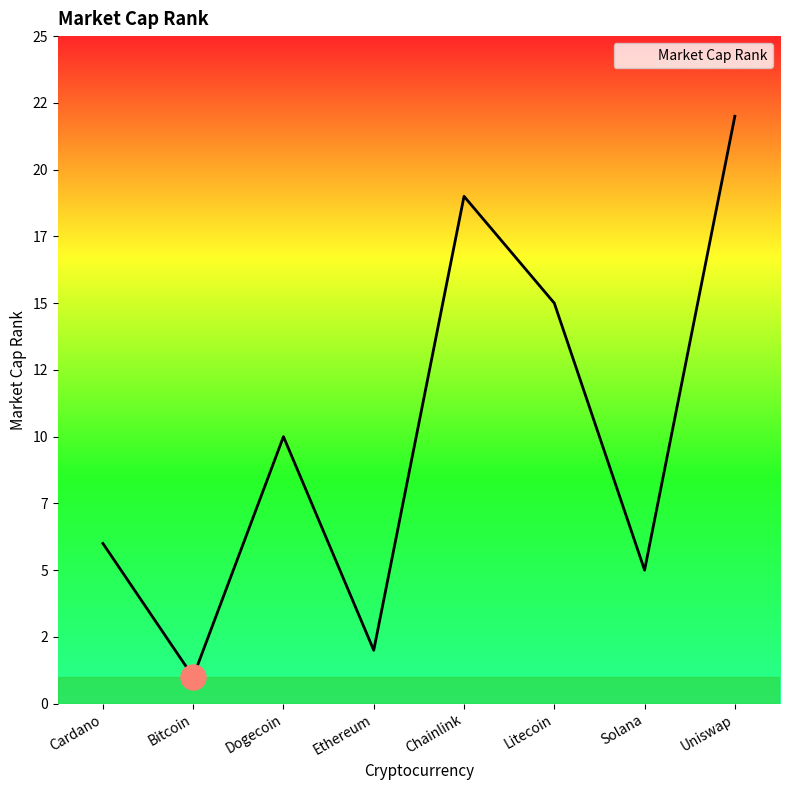

What is the sum of the values at Bitcoin and Chainlink?

20